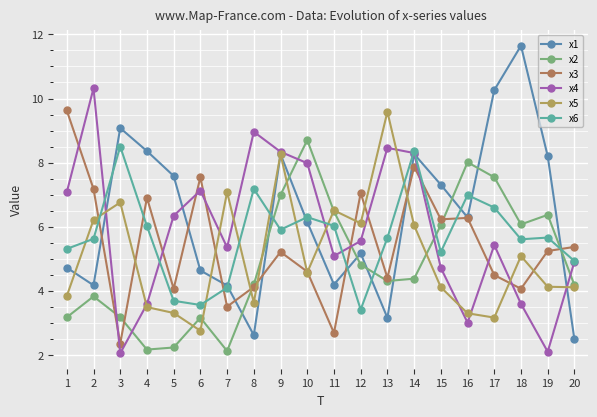

Rank the categories by x3 value from lowest to highest.

3, 11, 7, 5, 18, 8, 13, 17, 10, 9, 19, 20, 15, 16, 4, 12, 2, 6, 14, 1